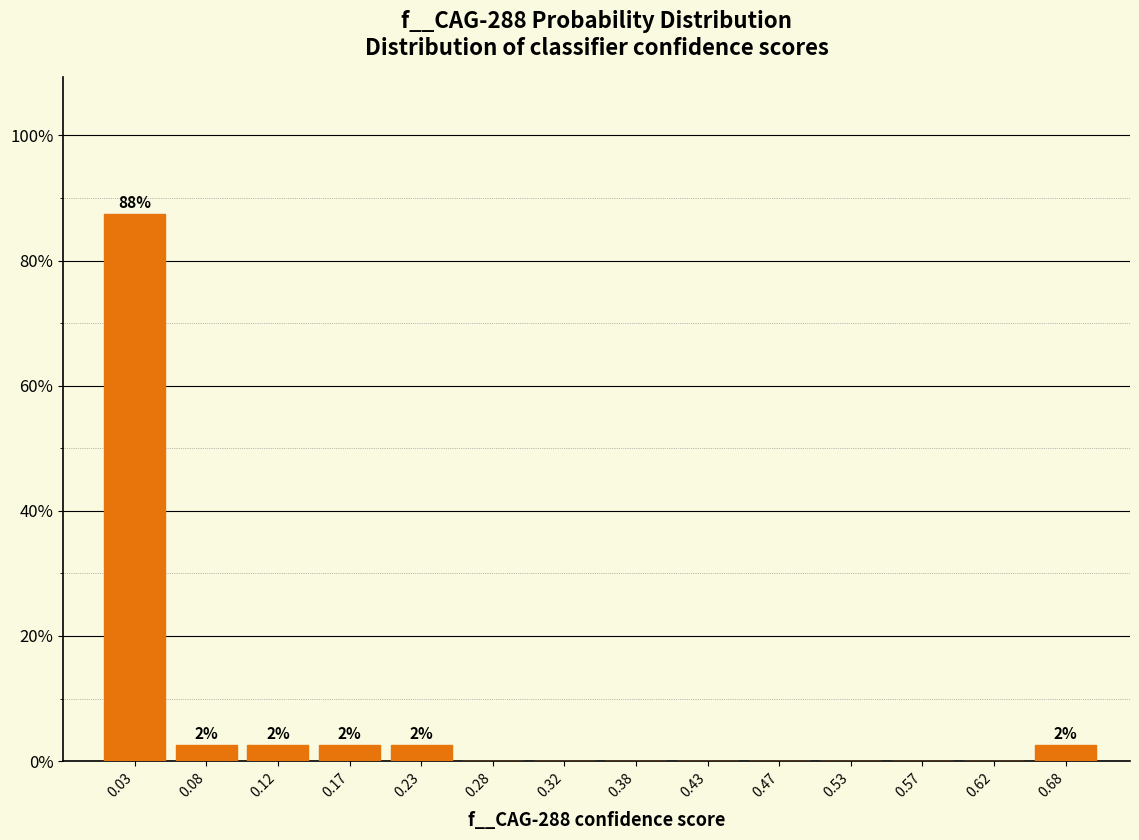

Over which range of the x-axis is the bar tallest?

0.00 to 0.05